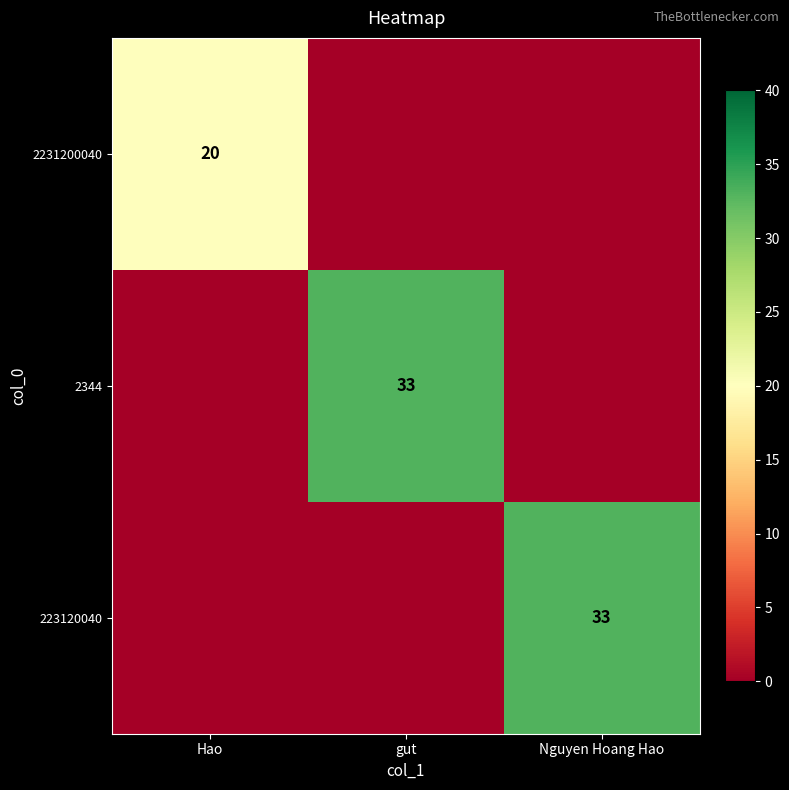

Is it true that 223120040 equals 11 at Nguyen Hoang Hao?

False